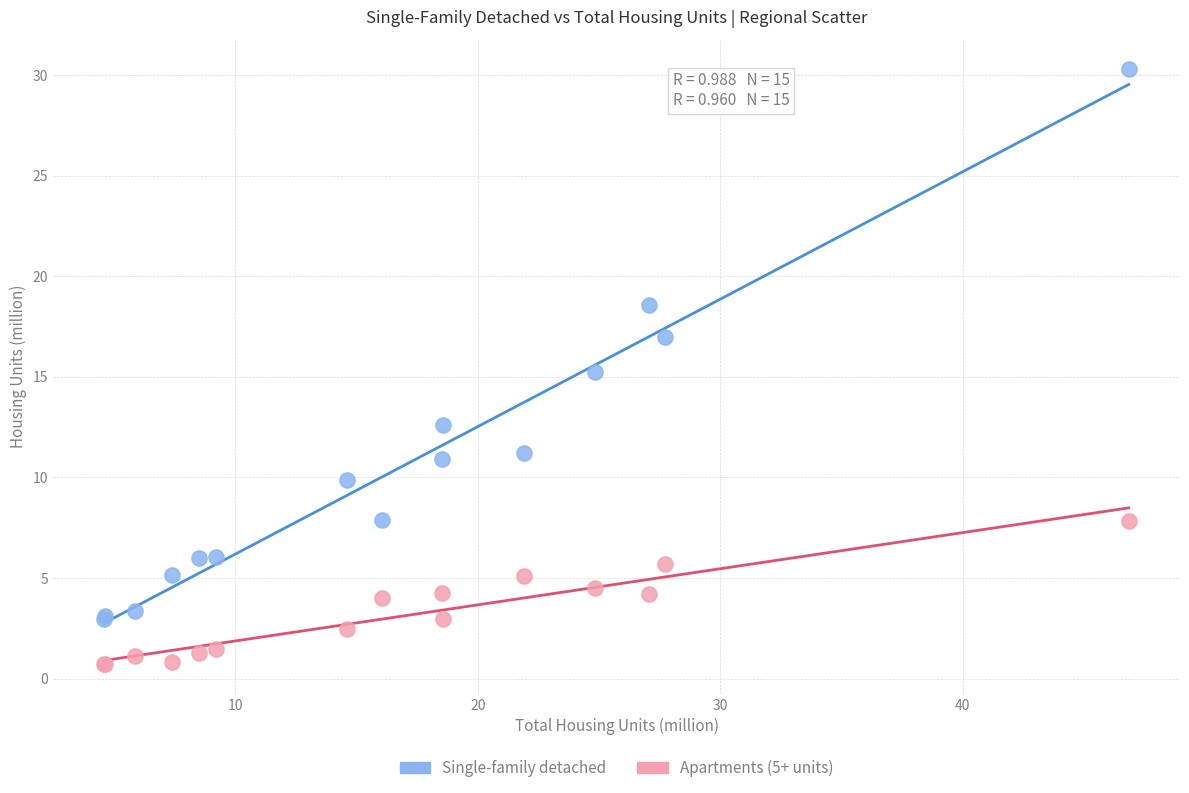

Which series has the largest Y range (max minus min)?

Single-family detached